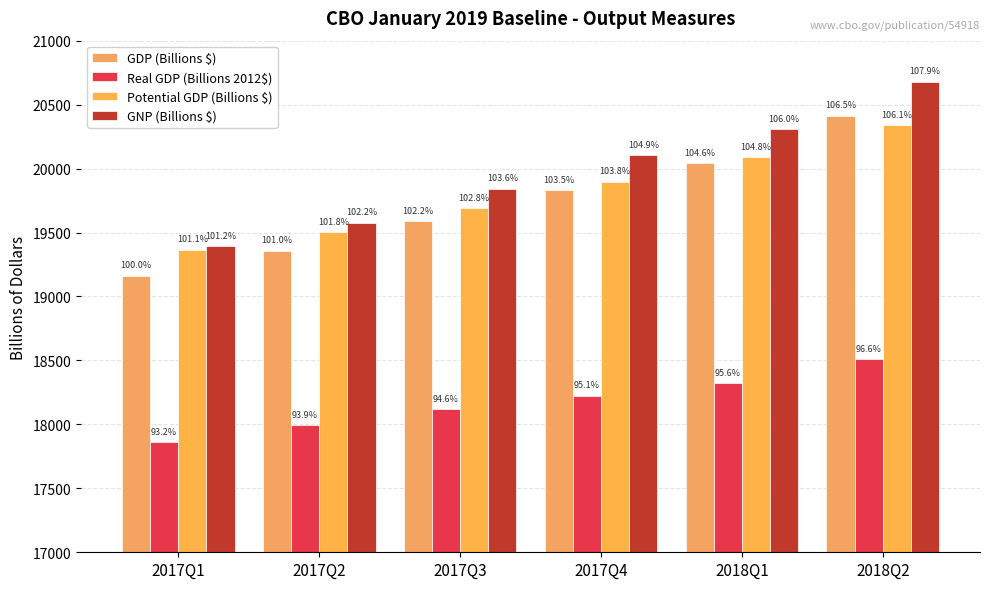

Does the chart contain any negative values?

No